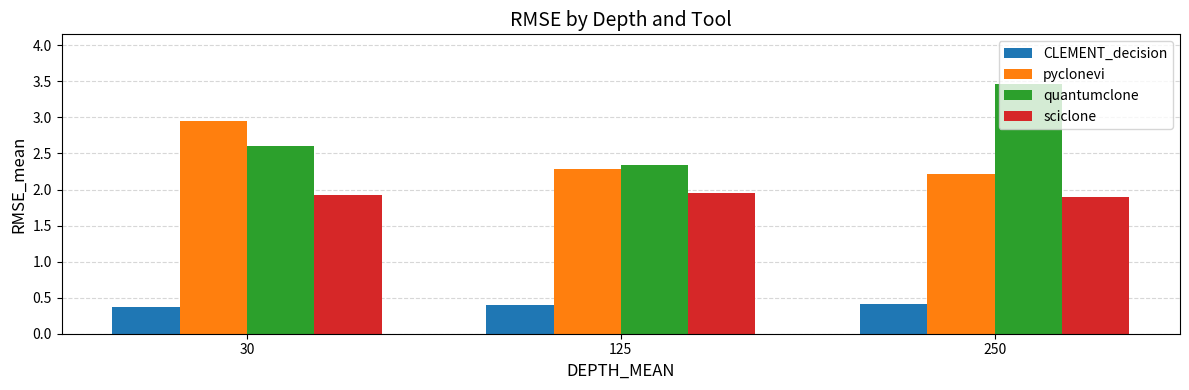

At 250, list the series in order from largest to smallest.

quantumclone, pyclonevi, sciclone, CLEMENT_decision